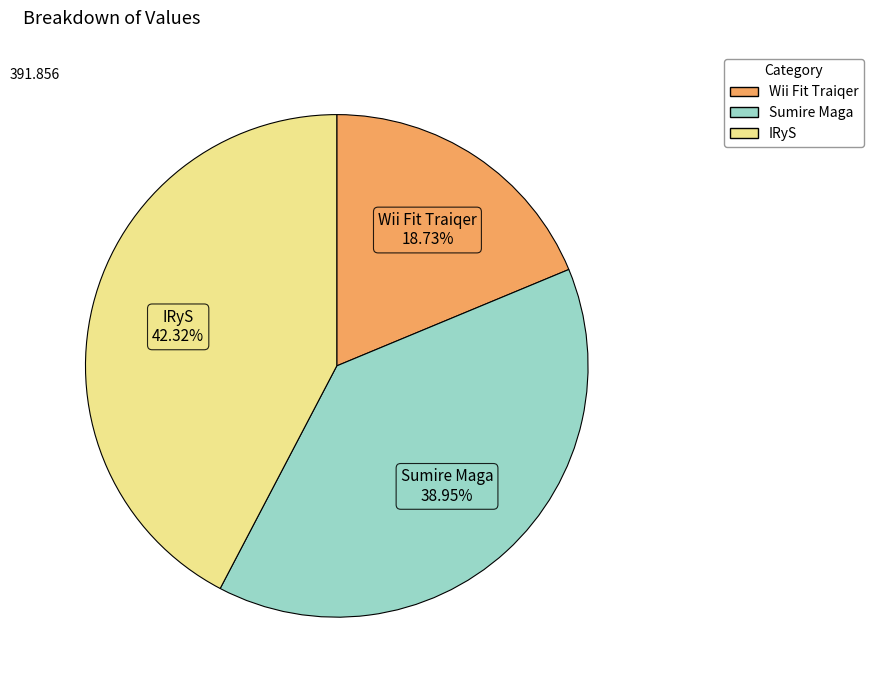

The Sumire Maga slice represents 39% of the pie. True or false?

True